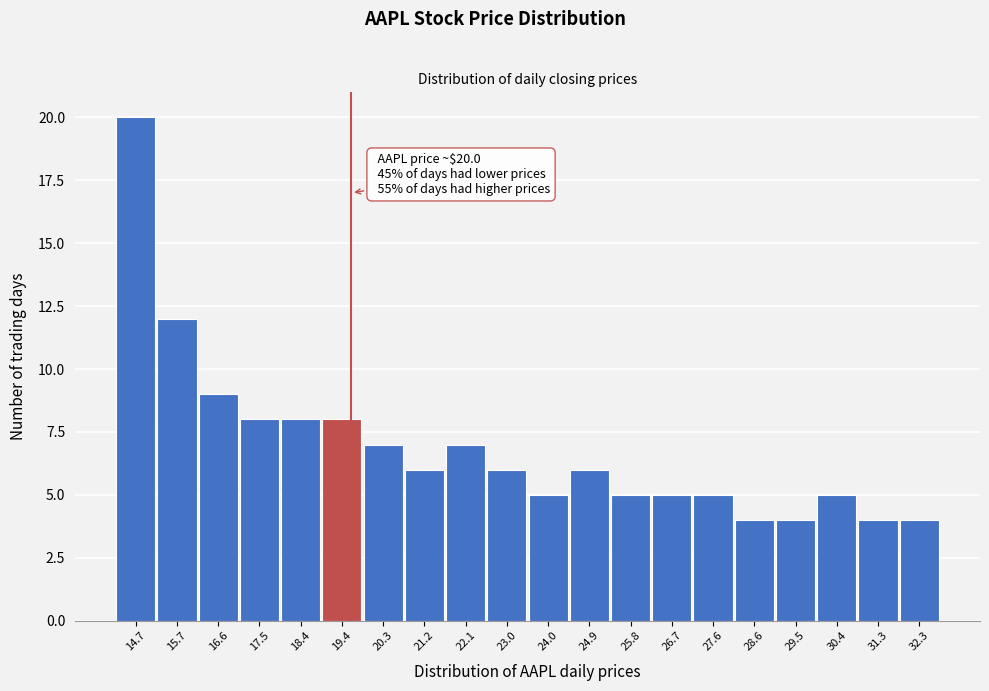

Reading left to right, what are all the values shown in this chart?

20	12	9	8	8	8	7	6	7	6	5	6	5	5	5	4	4	5	4	4